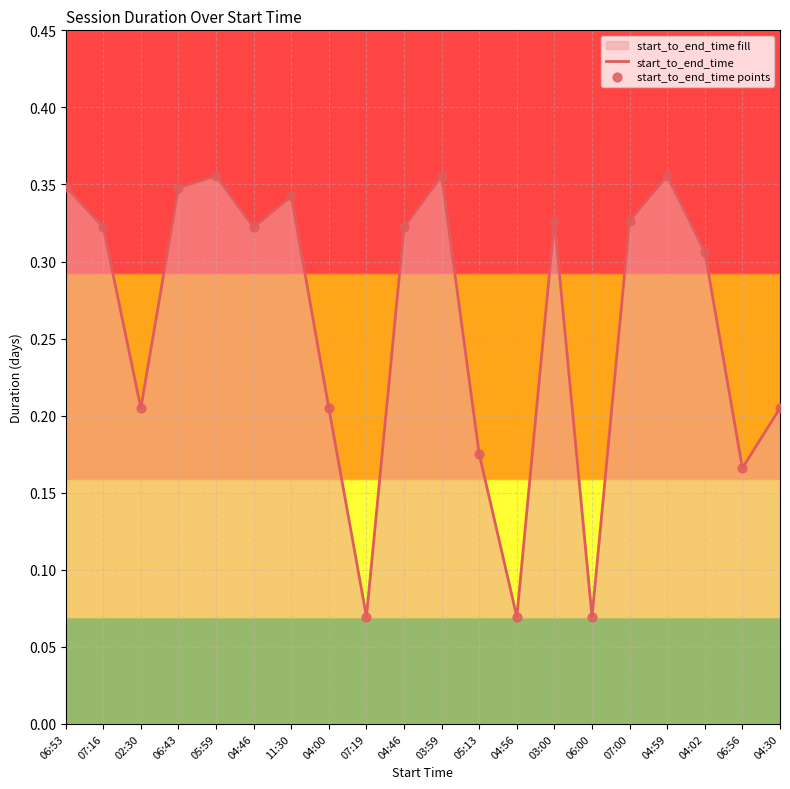

At which category is the sum across all series the highest?

05:59